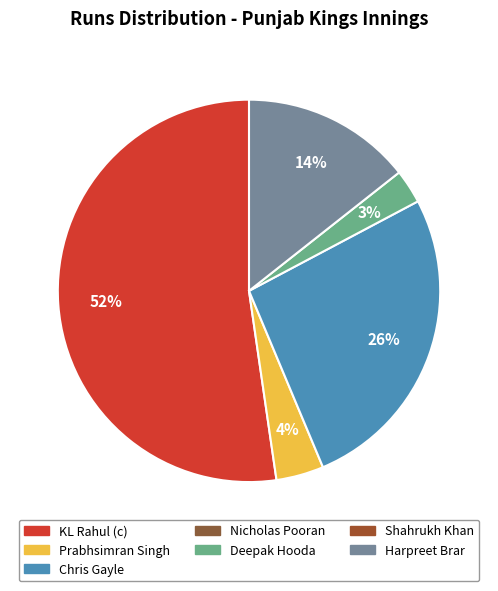

To the nearest percent, what is the average slice percentage?

20%